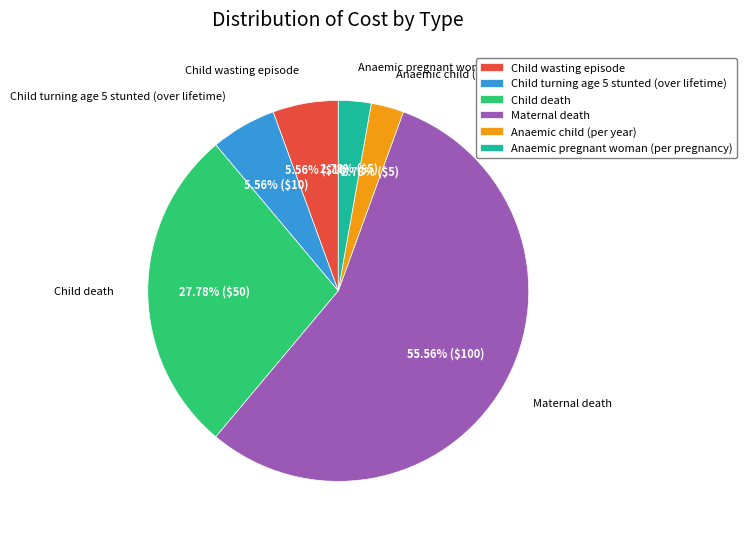

Which category accounts for the majority?

Maternal death